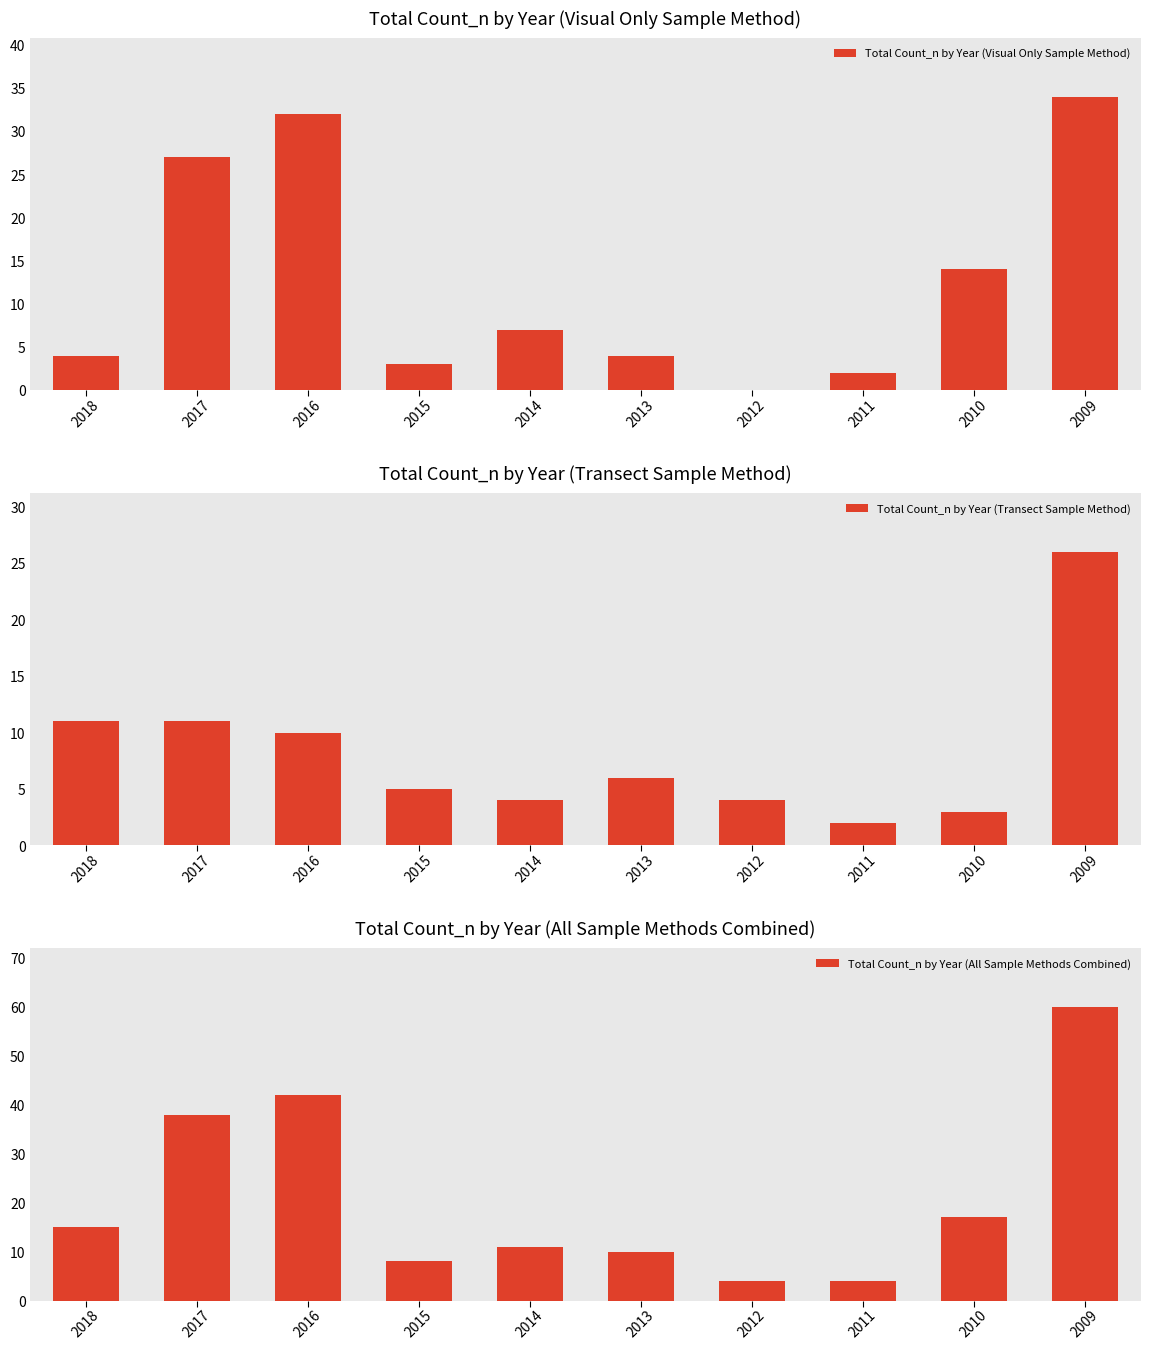

What is the sum of the Total Count_n by Year (Transect Sample Method) values at 2015 and 2017?

16